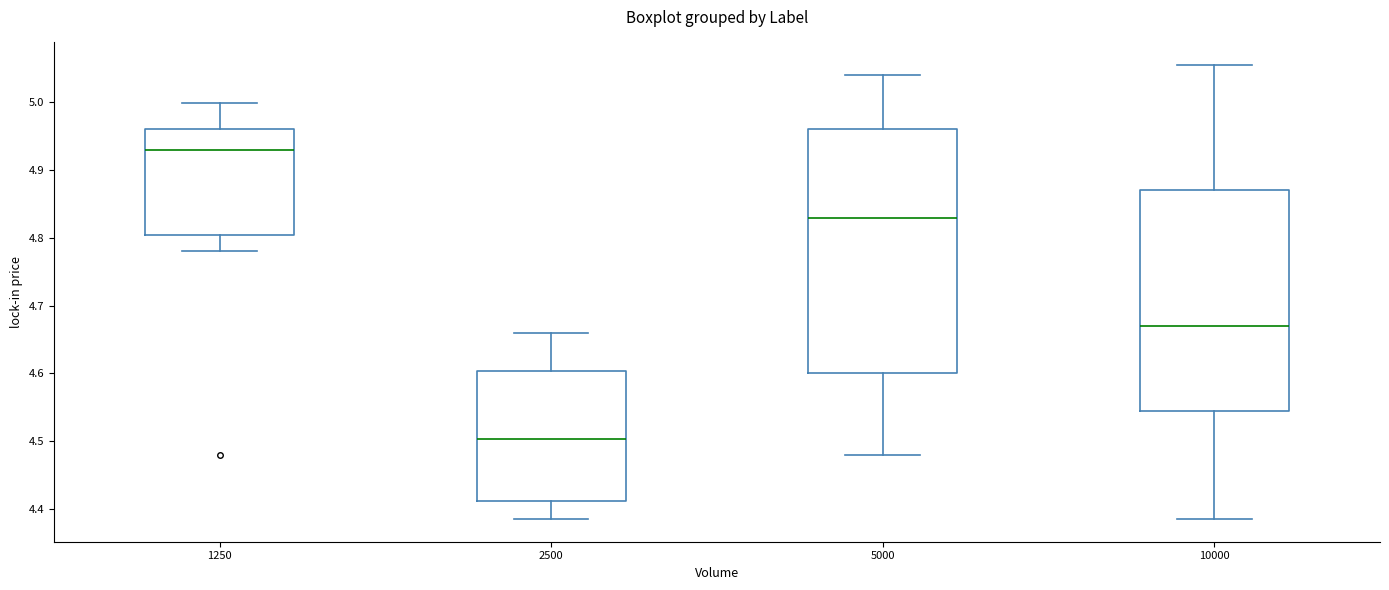

Reading left to right, read every box against the y-axis: the position of its median line, the range the box covers, and the ends of its whiskers. The values are not printed on the chart, so give them approximately, as read against the axis.

1250: median 4.93, box 4.81 to 4.96, whiskers 4.78 to 5.00
2500: median 4.50, box 4.41 to 4.60, whiskers 4.39 to 4.66
5000: median 4.83, box 4.60 to 4.96, whiskers 4.48 to 5.04
10000: median 4.67, box 4.54 to 4.87, whiskers 4.39 to 5.06